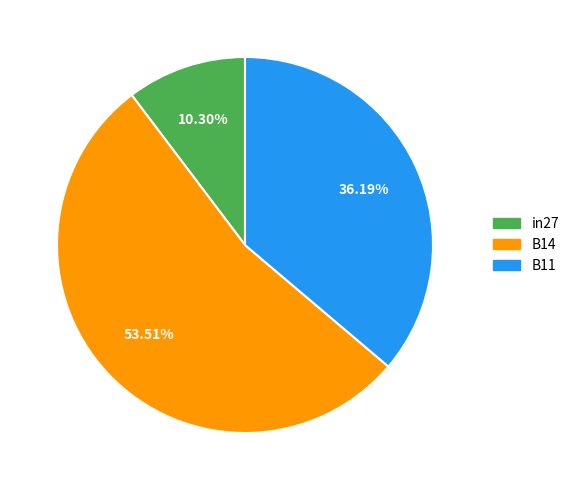

Is there a majority slice in this chart?

Yes